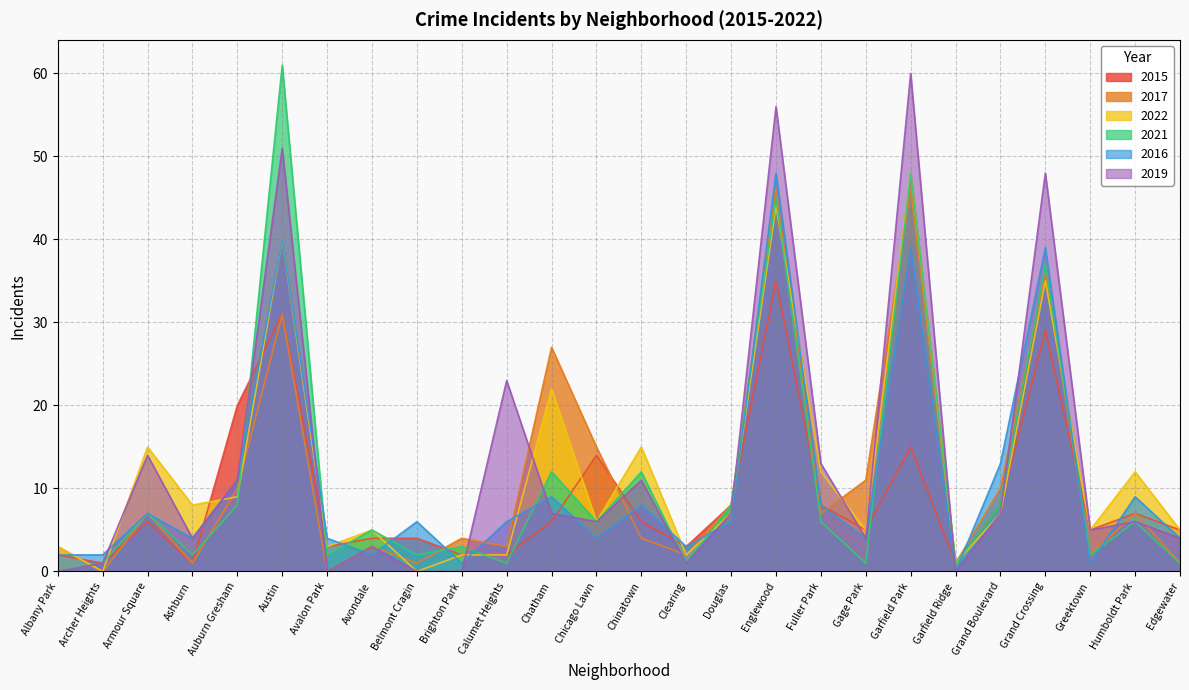

Which series ends up on top after the final intersection of 2016 and 2017?

2016